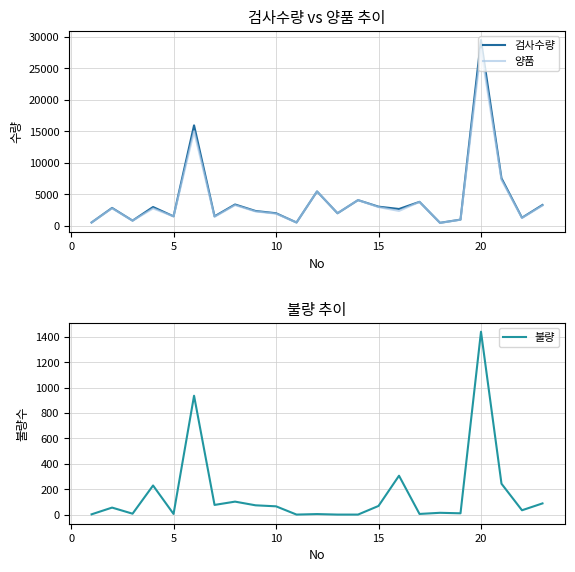

What is the maximum value shown in the chart?

29440